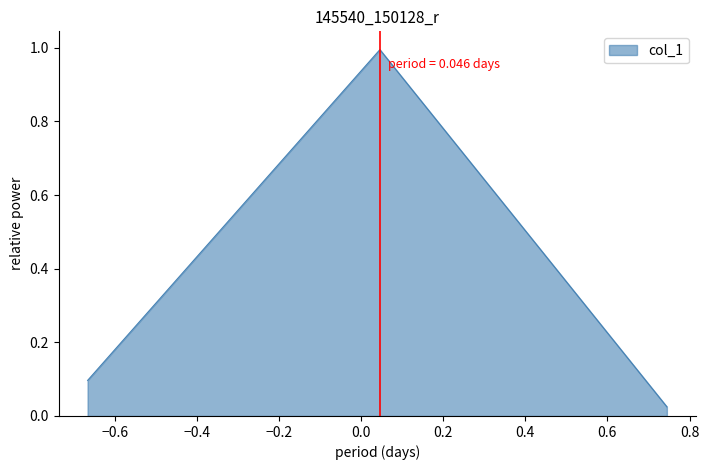

Count the number of data series in this chart.

1